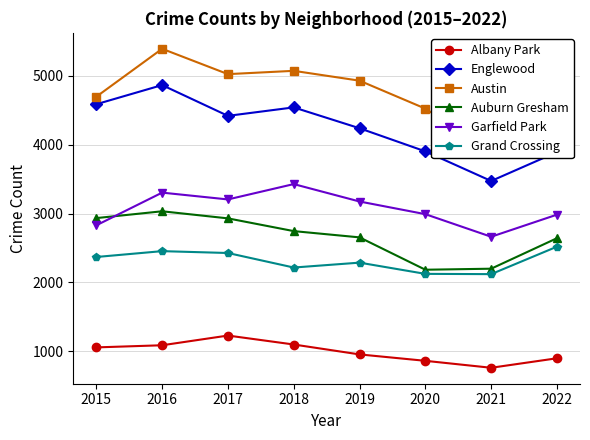

Does the chart have visible grid lines?

Yes